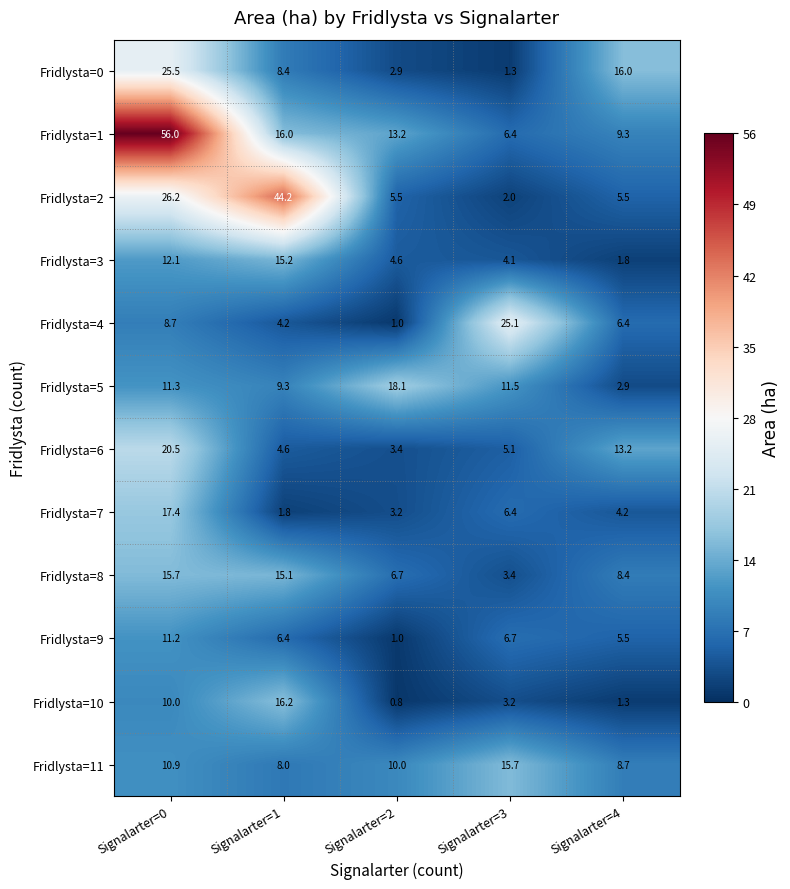

Rank the categories by Fridlysta=4 value from lowest to highest.

Signalarter=2, Signalarter=1, Signalarter=4, Signalarter=0, Signalarter=3